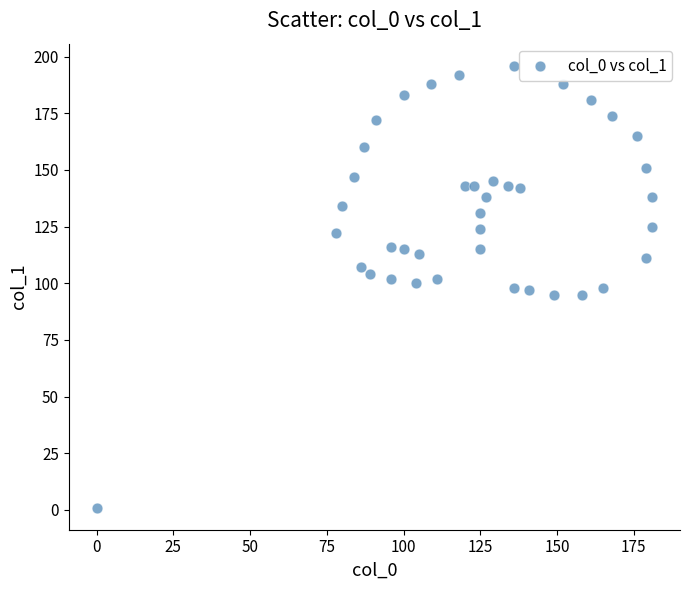

What is the range of Y values (max minus min)?

195